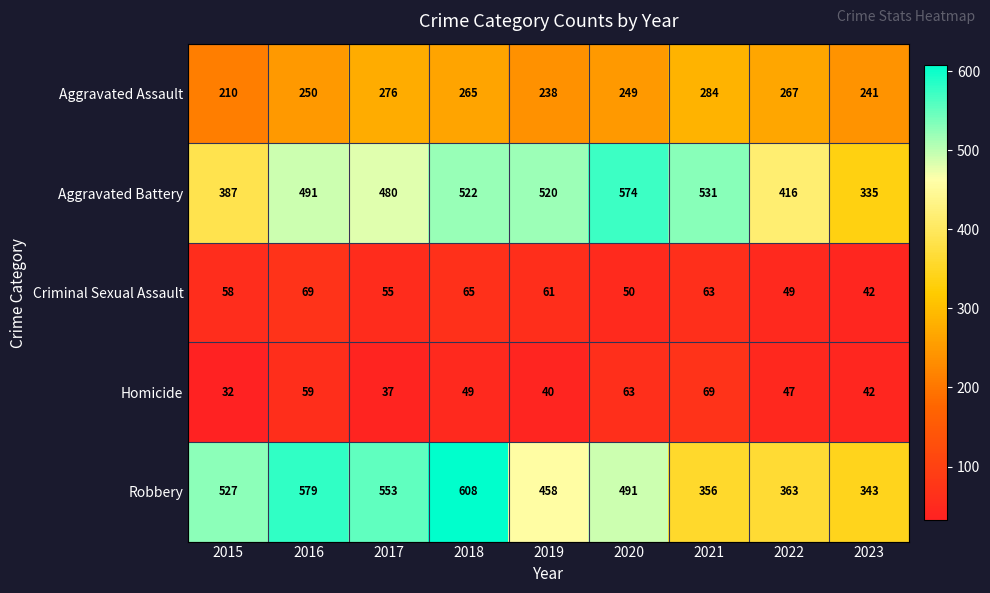

What is the average value of the Robbery series?

475